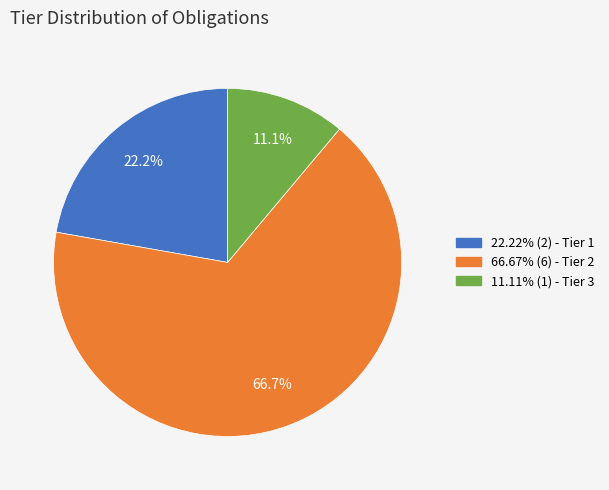

What is the ratio of the value at 22.22% (2) - Tier 1 to the value at 66.67% (6) - Tier 2?

0.3